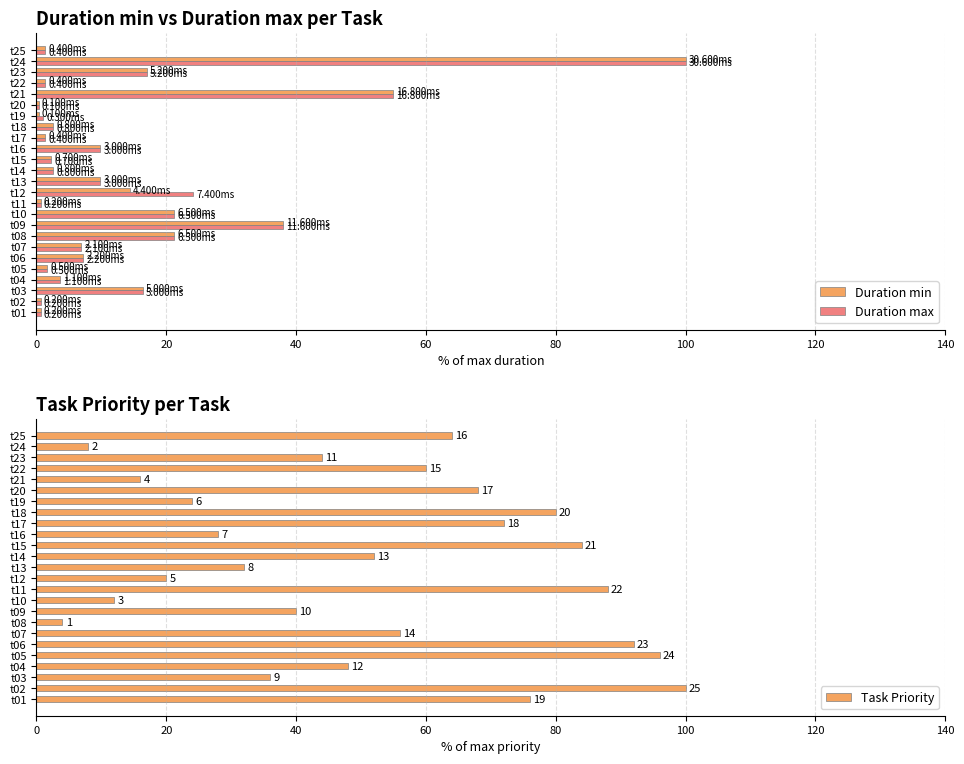

How many data points in Duration min are less than 3?

12